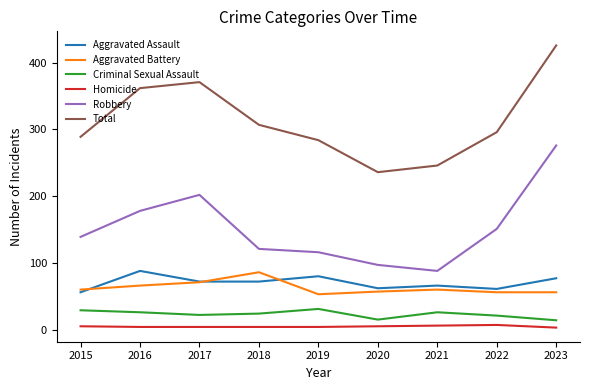

What is the difference between the highest and lowest values at 2015?

284